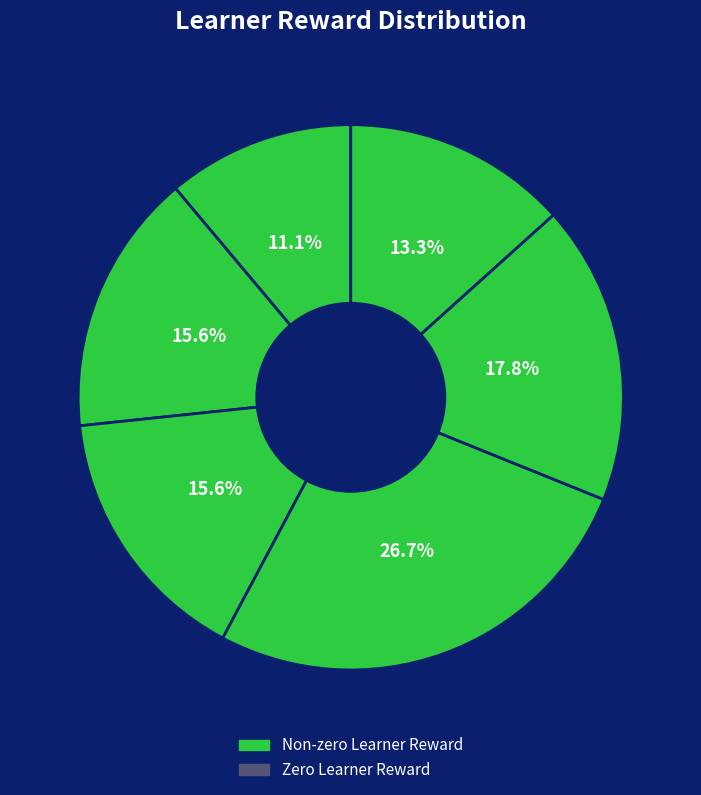

How many slices are in this pie chart?

6